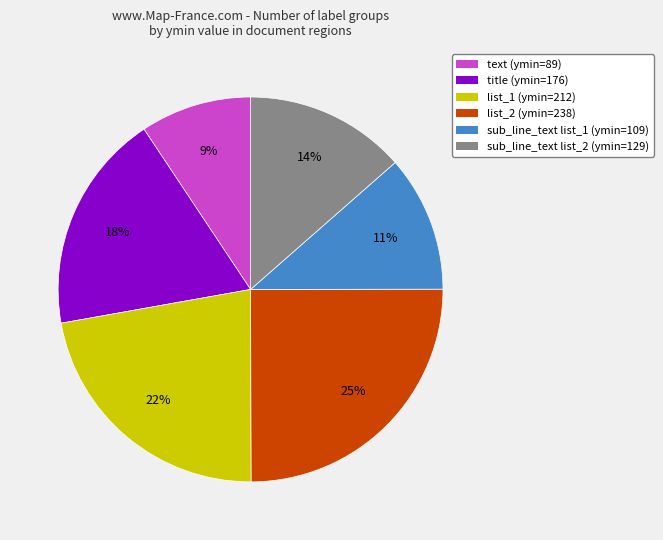

True or false: title (ymin=176) accounts for 28% of the total.

False